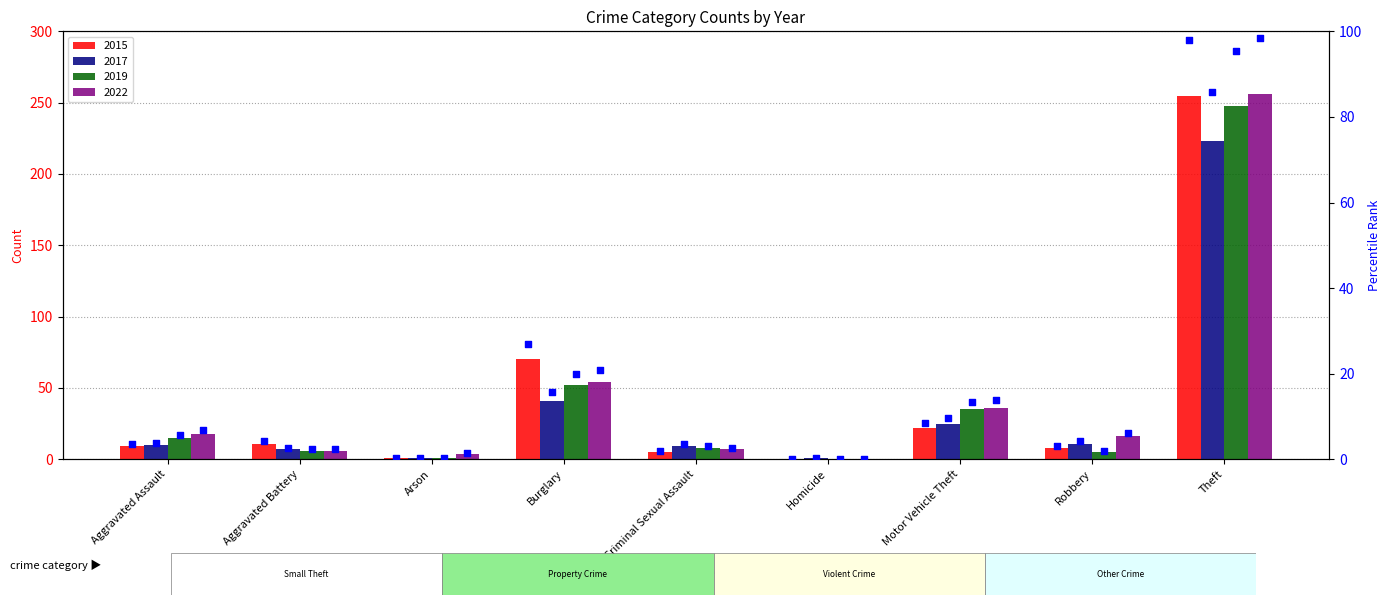

Is the value of rank 2017 at Arson greater than the value of rank 2019 at Aggravated Battery?

No